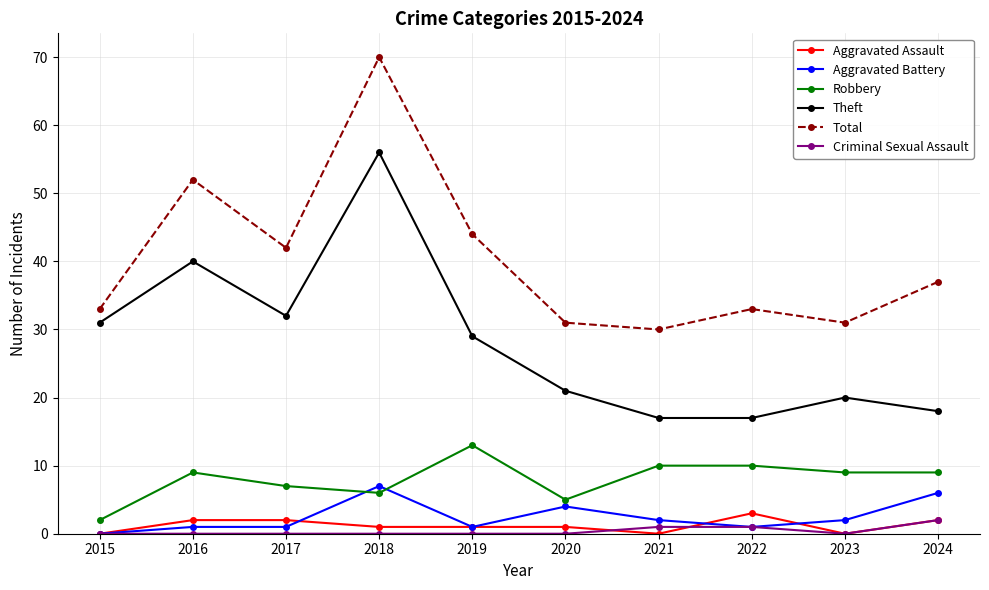

Reading left to right, list all the values displayed in this chart.

Aggravated Assault: 0	2	2	1	1	1	0	3	0	2
Aggravated Battery: 0	1	1	7	1	4	2	1	2	6
Robbery: 2	9	7	6	13	5	10	10	9	9
Theft: 31	40	32	56	29	21	17	17	20	18
Total: 33	52	42	70	44	31	30	33	31	37
Criminal Sexual Assault: 0	0	0	0	0	0	1	1	0	2